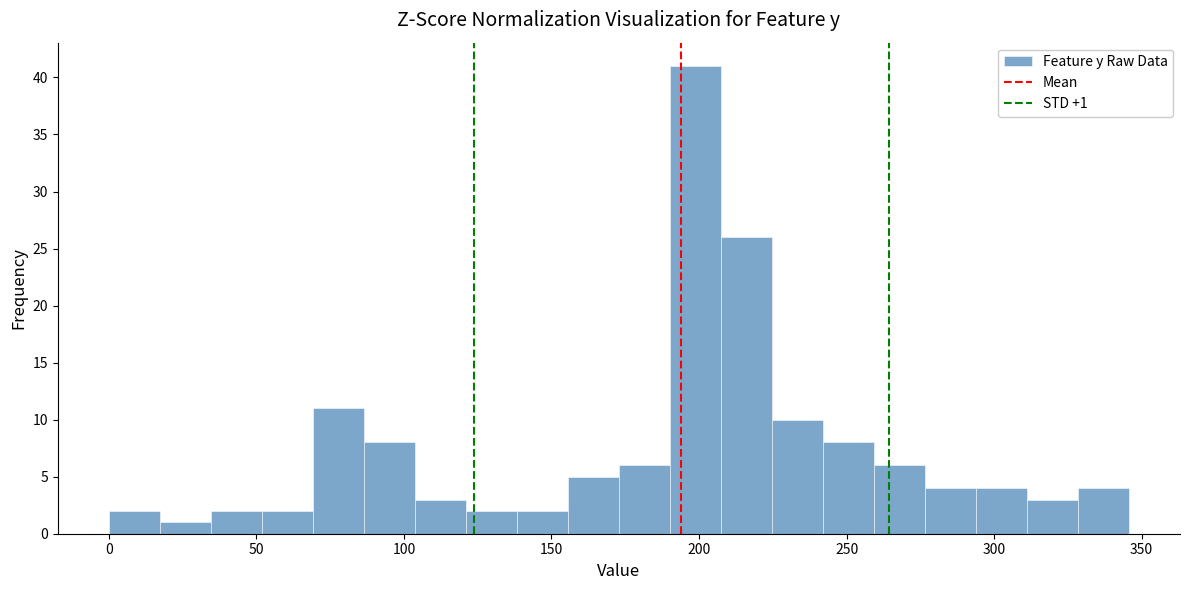

Read against the x-axis, roughly where is the centre of the tallest bar?

200